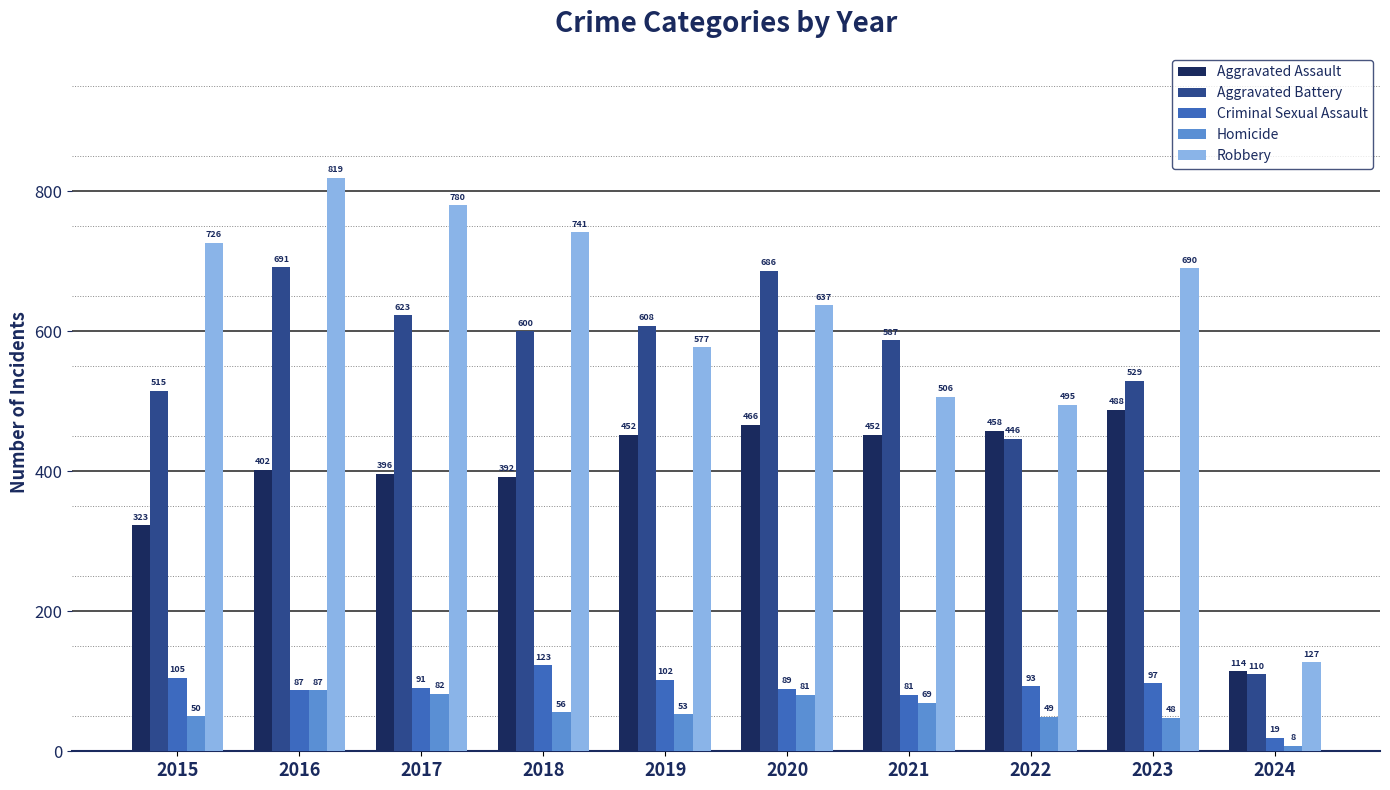

Reading right to left, transcribe all the data shown in this chart.

Aggravated Assault: 2024=114	2023=488	2022=458	2021=452	2020=466	2019=452	2018=392	2017=396	2016=402	2015=323
Aggravated Battery: 2024=110	2023=529	2022=446	2021=587	2020=686	2019=608	2018=600	2017=623	2016=691	2015=515
Criminal Sexual Assault: 2024=19	2023=97	2022=93	2021=81	2020=89	2019=102	2018=123	2017=91	2016=87	2015=105
Homicide: 2024=8	2023=48	2022=49	2021=69	2020=81	2019=53	2018=56	2017=82	2016=87	2015=50
Robbery: 2024=127	2023=690	2022=495	2021=506	2020=637	2019=577	2018=741	2017=780	2016=819	2015=726